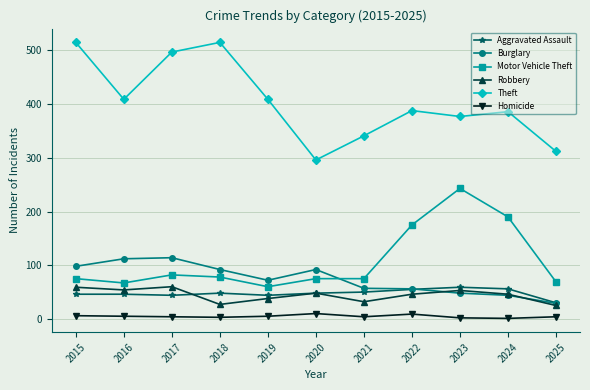

Is the value of Motor Vehicle Theft at 2021 greater than the value of Aggravated Assault at 2023?

Yes